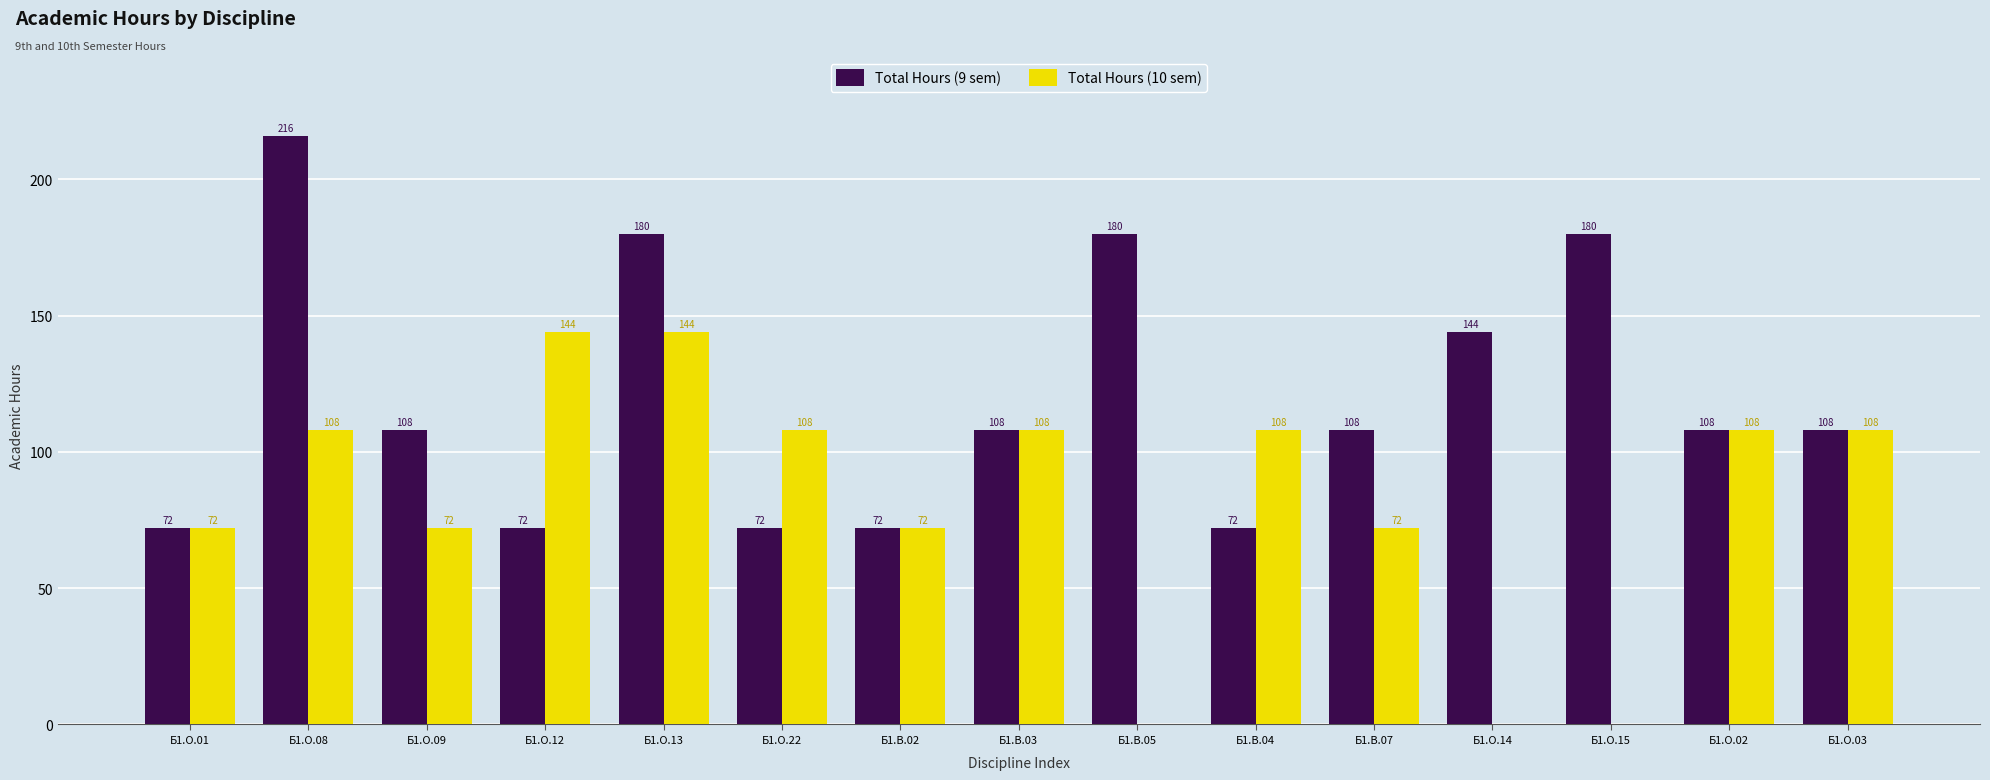

What is the maximum value shown in the chart?

216